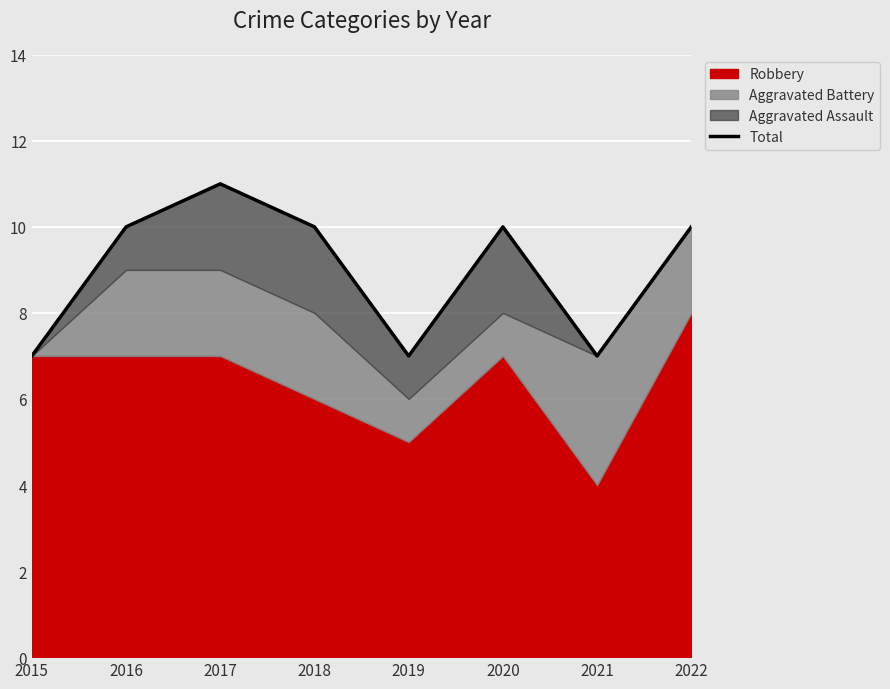

What is the ratio of the value at 2016 to the value at 2019?

1.4